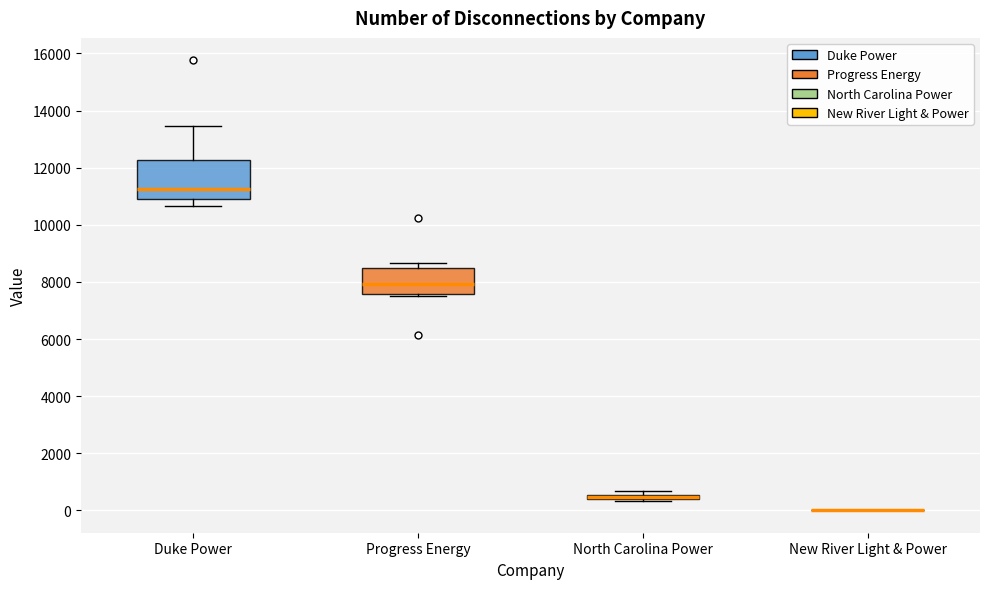

Where does the median line of the box for Duke Power sit on the y-axis? The values are not printed on the chart, so give them approximately, as read against the axis.

11200